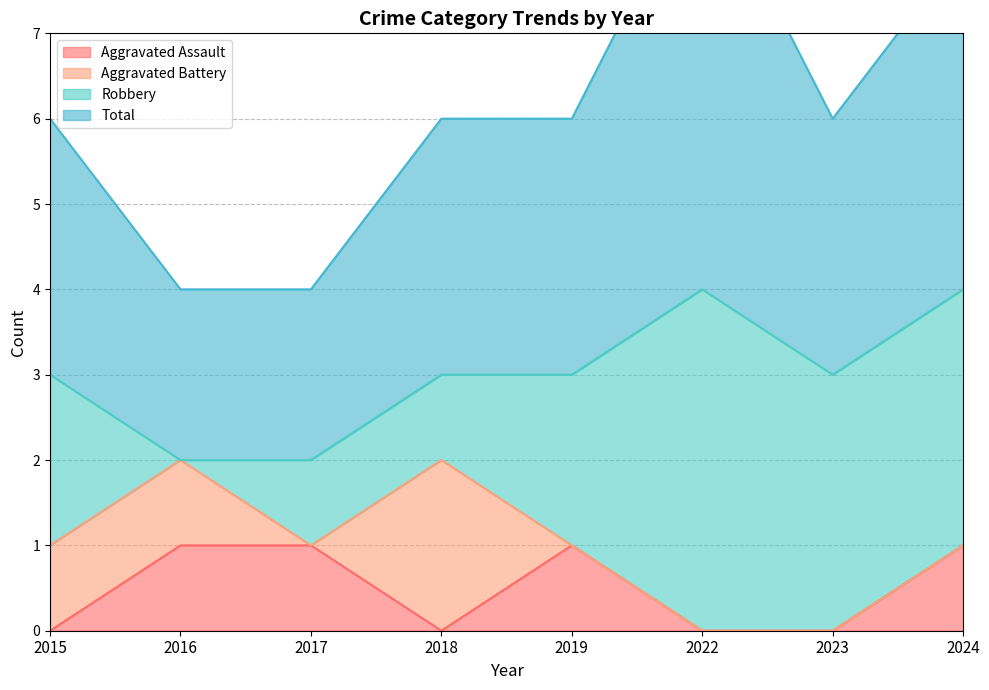

How many positive values does the Aggravated Assault series have?

4